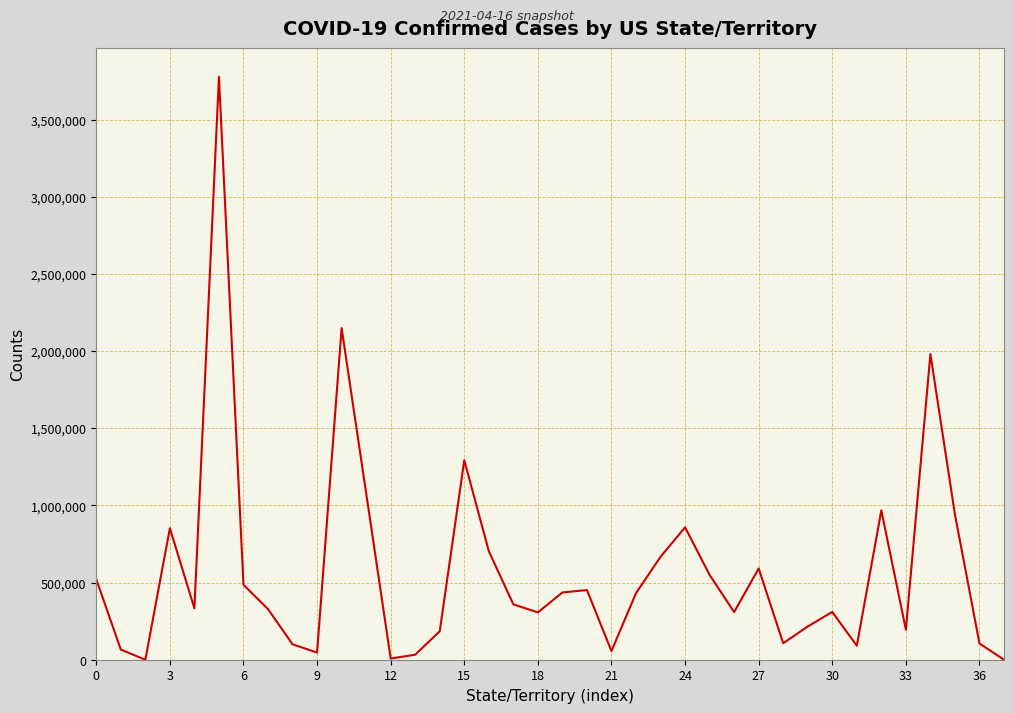

What is the average value?

575892